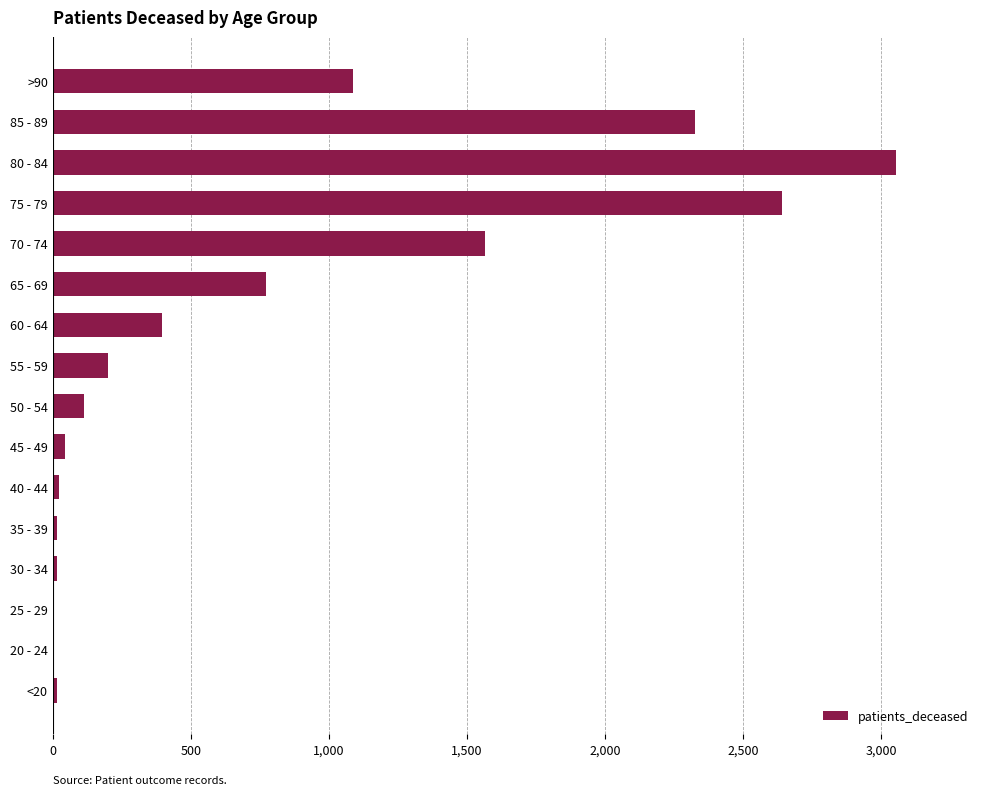

What is the change in value from 55 - 59 to 65 - 69?

+570